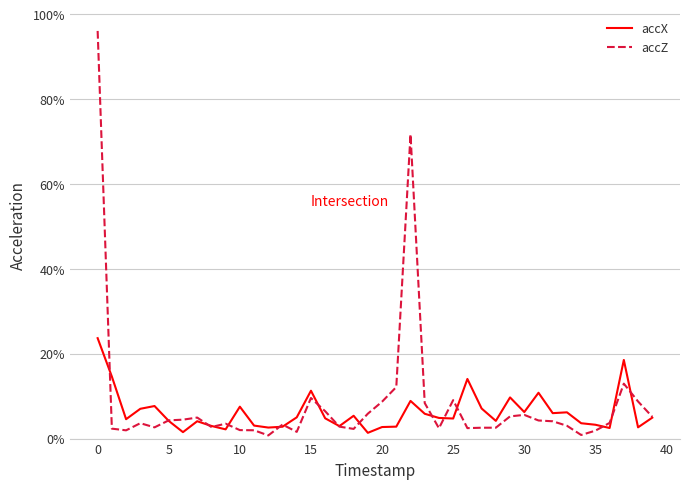

Is this an area chart (filled region under the line)?

No